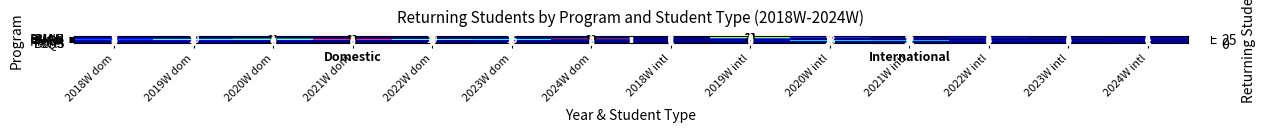

The value of BUSN at 2021W dom is 8. True or false?

False